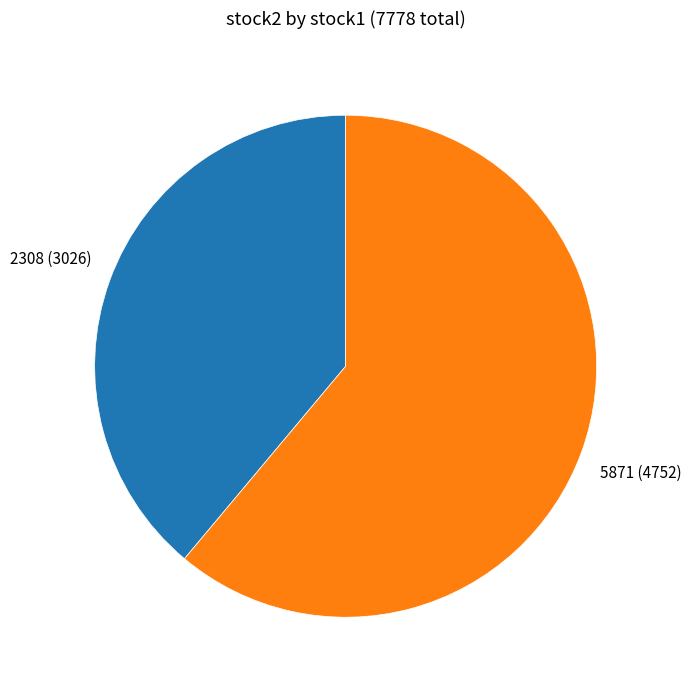

Which has a higher value, 2308 (3026) or 5871 (4752)?

5871 (4752)